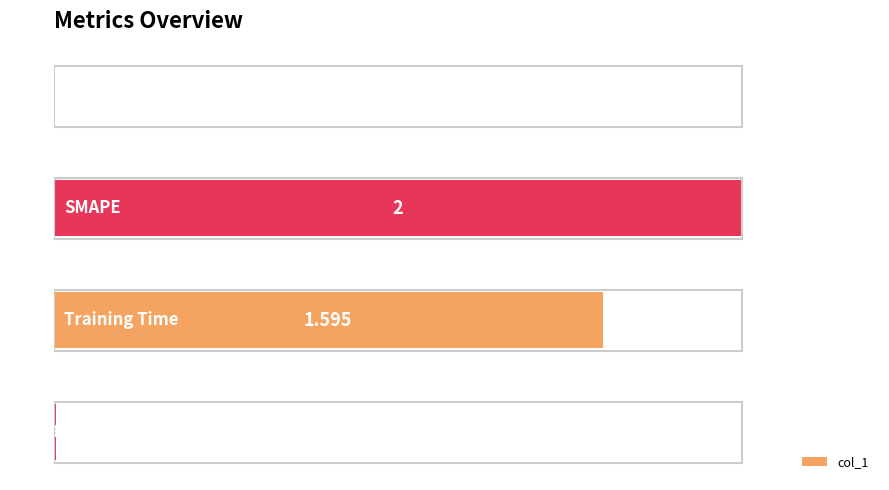

How many data points are above 79?

2